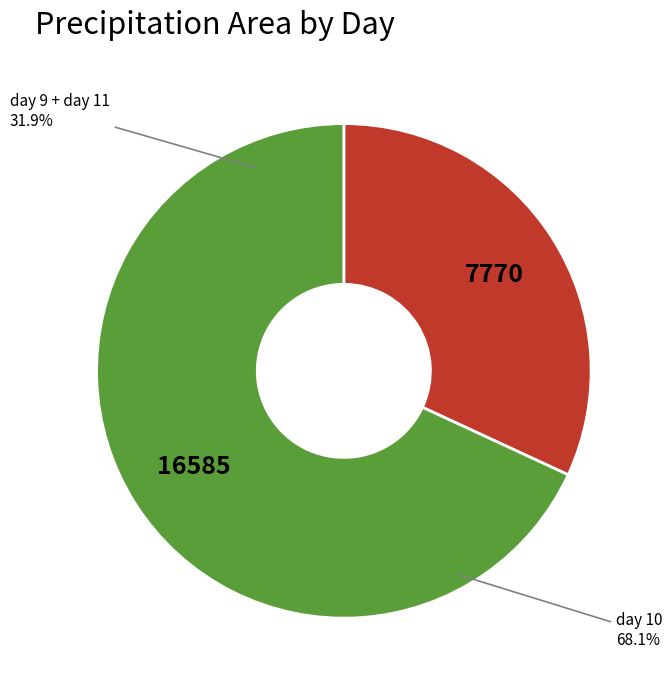

Which category has the biggest portion of the pie?

10